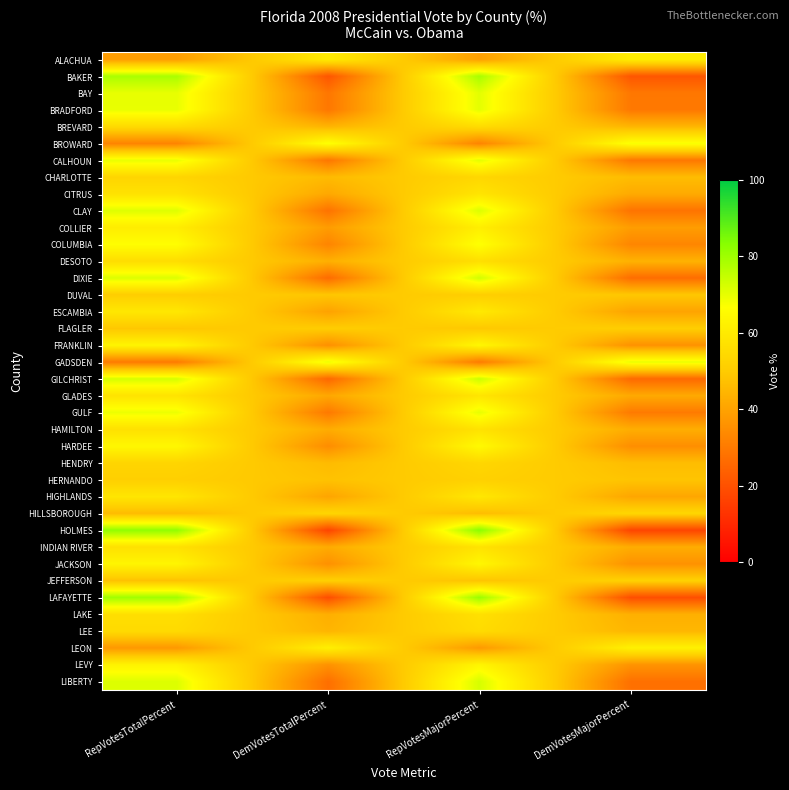

Reading right to left, extract all data points from this chart.

ALACHUA: DemVotesMajorPercent=60.9	RepVotesMajorPercent=39.1	DemVotesTotalPercent=60.2	RepVotesTotalPercent=38.6
BAKER: DemVotesMajorPercent=21.2	RepVotesMajorPercent=78.8	DemVotesTotalPercent=21.0	RepVotesTotalPercent=78.4
BAY: DemVotesMajorPercent=29.4	RepVotesMajorPercent=70.6	DemVotesTotalPercent=29.2	RepVotesTotalPercent=69.9
BRADFORD: DemVotesMajorPercent=29.7	RepVotesMajorPercent=70.3	DemVotesTotalPercent=29.4	RepVotesTotalPercent=69.7
BREVARD: DemVotesMajorPercent=44.8	RepVotesMajorPercent=55.2	DemVotesTotalPercent=44.3	RepVotesTotalPercent=54.8
BROWARD: DemVotesMajorPercent=67.5	RepVotesMajorPercent=32.5	DemVotesTotalPercent=67.1	RepVotesTotalPercent=32.4
CALHOUN: DemVotesMajorPercent=29.5	RepVotesMajorPercent=70.5	DemVotesTotalPercent=29.2	RepVotesTotalPercent=69.6
CHARLOTTE: DemVotesMajorPercent=46.3	RepVotesMajorPercent=53.7	DemVotesTotalPercent=45.8	RepVotesTotalPercent=53.1
CITRUS: DemVotesMajorPercent=41.9	RepVotesMajorPercent=58.1	DemVotesTotalPercent=41.3	RepVotesTotalPercent=57.4
CLAY: DemVotesMajorPercent=28.4	RepVotesMajorPercent=71.6	DemVotesTotalPercent=28.2	RepVotesTotalPercent=71.1
COLLIER: DemVotesMajorPercent=38.7	RepVotesMajorPercent=61.3	DemVotesTotalPercent=38.4	RepVotesTotalPercent=60.8
COLUMBIA: DemVotesMajorPercent=32.9	RepVotesMajorPercent=67.1	DemVotesTotalPercent=32.6	RepVotesTotalPercent=66.4
DESOTO: DemVotesMajorPercent=43.8	RepVotesMajorPercent=56.2	DemVotesTotalPercent=43.3	RepVotesTotalPercent=55.6
DIXIE: DemVotesMajorPercent=27.0	RepVotesMajorPercent=73.0	DemVotesTotalPercent=26.5	RepVotesTotalPercent=71.5
DUVAL: DemVotesMajorPercent=49.0	RepVotesMajorPercent=51.0	DemVotesTotalPercent=48.7	RepVotesTotalPercent=50.6
ESCAMBIA: DemVotesMajorPercent=40.2	RepVotesMajorPercent=59.8	DemVotesTotalPercent=39.9	RepVotesTotalPercent=59.2
FLAGLER: DemVotesMajorPercent=50.8	RepVotesMajorPercent=49.2	DemVotesTotalPercent=50.4	RepVotesTotalPercent=48.9
FRANKLIN: DemVotesMajorPercent=35.9	RepVotesMajorPercent=64.2	DemVotesTotalPercent=35.4	RepVotesTotalPercent=63.3
GADSDEN: DemVotesMajorPercent=69.6	RepVotesMajorPercent=30.4	DemVotesTotalPercent=69.2	RepVotesTotalPercent=30.3
GILCHRIST: DemVotesMajorPercent=26.1	RepVotesMajorPercent=73.9	DemVotesTotalPercent=25.5	RepVotesTotalPercent=72.3
GLADES: DemVotesMajorPercent=41.6	RepVotesMajorPercent=58.4	DemVotesTotalPercent=41.1	RepVotesTotalPercent=57.7
GULF: DemVotesMajorPercent=30.1	RepVotesMajorPercent=69.9	DemVotesTotalPercent=29.8	RepVotesTotalPercent=69.1
HAMILTON: DemVotesMajorPercent=42.6	RepVotesMajorPercent=57.4	DemVotesTotalPercent=42.3	RepVotesTotalPercent=56.9
HARDEE: DemVotesMajorPercent=35.0	RepVotesMajorPercent=65.0	DemVotesTotalPercent=34.6	RepVotesTotalPercent=64.3
HENDRY: DemVotesMajorPercent=46.4	RepVotesMajorPercent=53.6	DemVotesTotalPercent=45.9	RepVotesTotalPercent=53.1
HERNANDO: DemVotesMajorPercent=48.2	RepVotesMajorPercent=51.8	DemVotesTotalPercent=47.6	RepVotesTotalPercent=51.2
HIGHLANDS: DemVotesMajorPercent=40.9	RepVotesMajorPercent=59.1	DemVotesTotalPercent=40.5	RepVotesTotalPercent=58.5
HILLSBOROUGH: DemVotesMajorPercent=53.6	RepVotesMajorPercent=46.4	DemVotesTotalPercent=53.2	RepVotesTotalPercent=46.0
HOLMES: DemVotesMajorPercent=17.1	RepVotesMajorPercent=83.0	DemVotesTotalPercent=16.8	RepVotesTotalPercent=81.9
INDIAN RIVER: DemVotesMajorPercent=42.5	RepVotesMajorPercent=57.5	DemVotesTotalPercent=42.1	RepVotesTotalPercent=56.9
JACKSON: DemVotesMajorPercent=35.9	RepVotesMajorPercent=64.1	DemVotesTotalPercent=35.6	RepVotesTotalPercent=63.6
JEFFERSON: DemVotesMajorPercent=51.9	RepVotesMajorPercent=48.1	DemVotesTotalPercent=51.4	RepVotesTotalPercent=47.7
LAFAYETTE: DemVotesMajorPercent=19.3	RepVotesMajorPercent=80.7	DemVotesTotalPercent=19.1	RepVotesTotalPercent=79.8
LAKE: DemVotesMajorPercent=43.2	RepVotesMajorPercent=56.8	DemVotesTotalPercent=42.8	RepVotesTotalPercent=56.4
LEE: DemVotesMajorPercent=44.8	RepVotesMajorPercent=55.2	DemVotesTotalPercent=44.5	RepVotesTotalPercent=54.8
LEON: DemVotesMajorPercent=62.2	RepVotesMajorPercent=37.8	DemVotesTotalPercent=61.7	RepVotesTotalPercent=37.5
LEVY: DemVotesMajorPercent=36.3	RepVotesMajorPercent=63.7	DemVotesTotalPercent=35.8	RepVotesTotalPercent=62.8
LIBERTY: DemVotesMajorPercent=27.7	RepVotesMajorPercent=72.3	DemVotesTotalPercent=27.3	RepVotesTotalPercent=71.3